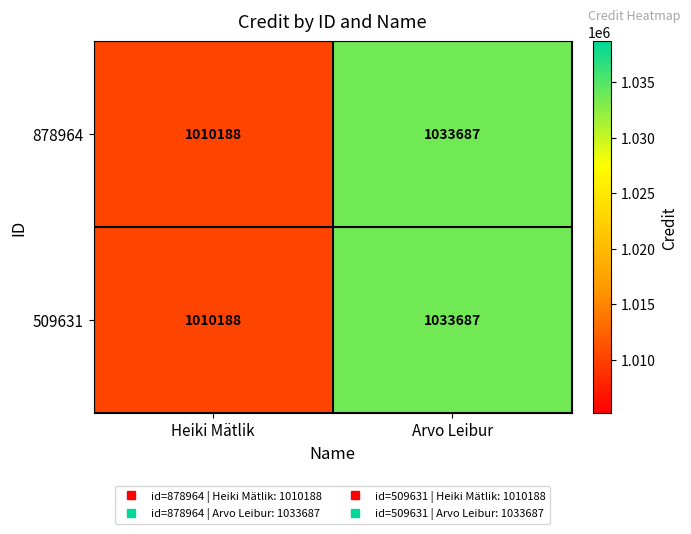

What is the approximate value of 509631 at Heiki Mätlik, to the nearest 50?

1010200